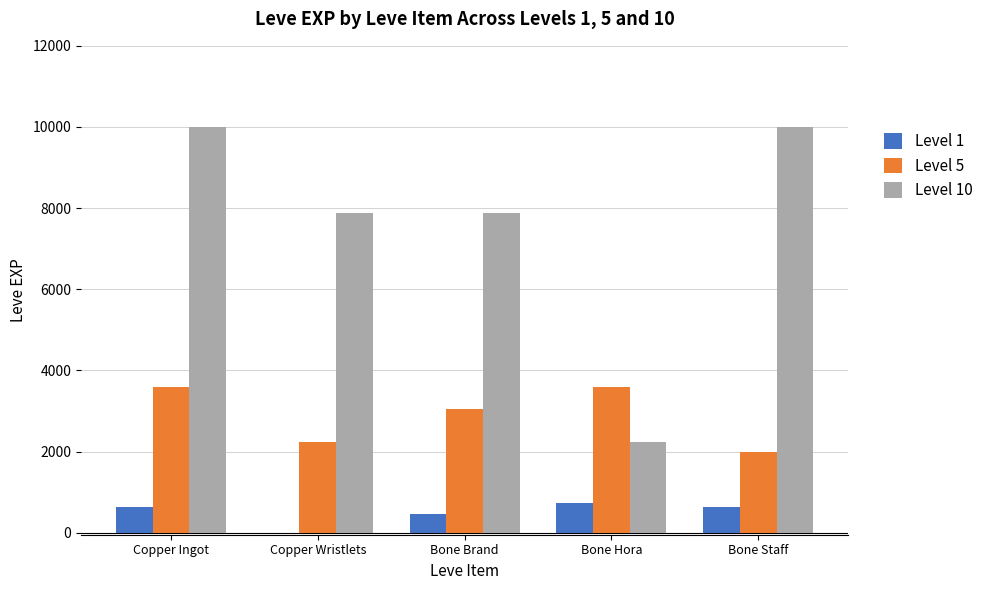

What is the difference between the Level 10 values at Bone Staff and Bone Brand?

2110